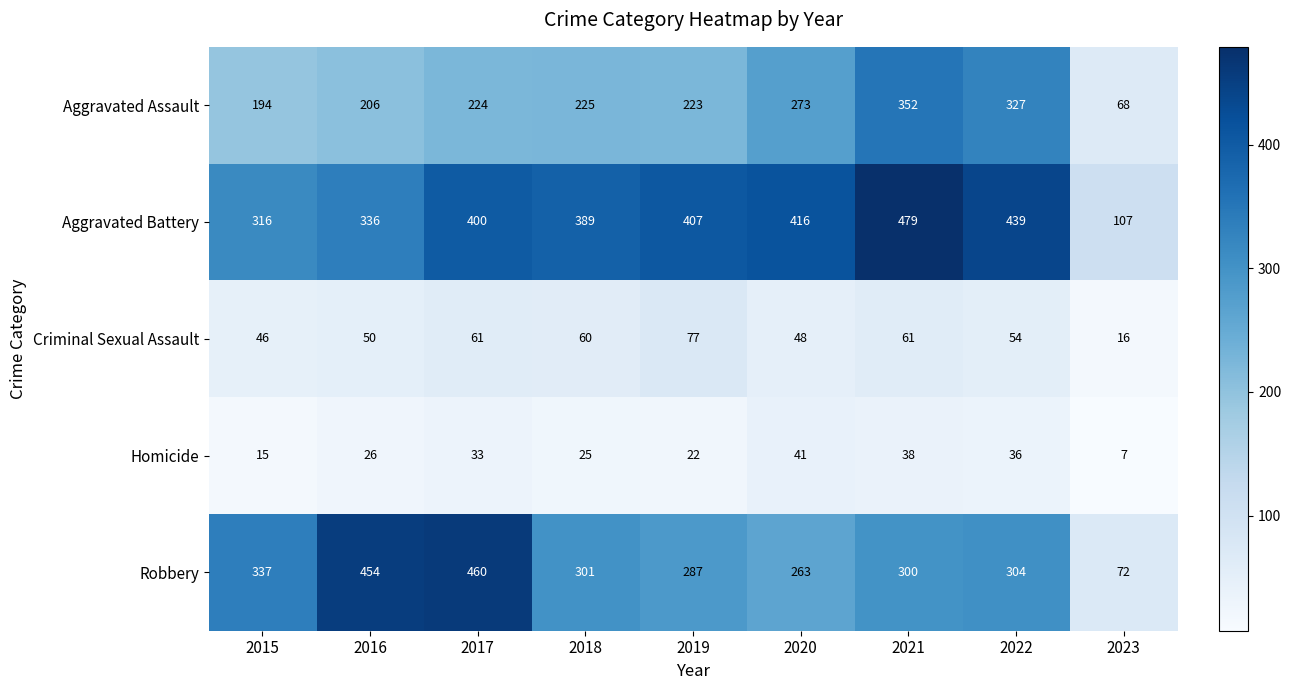

What value does the Criminal Sexual Assault series have at 2022?

54